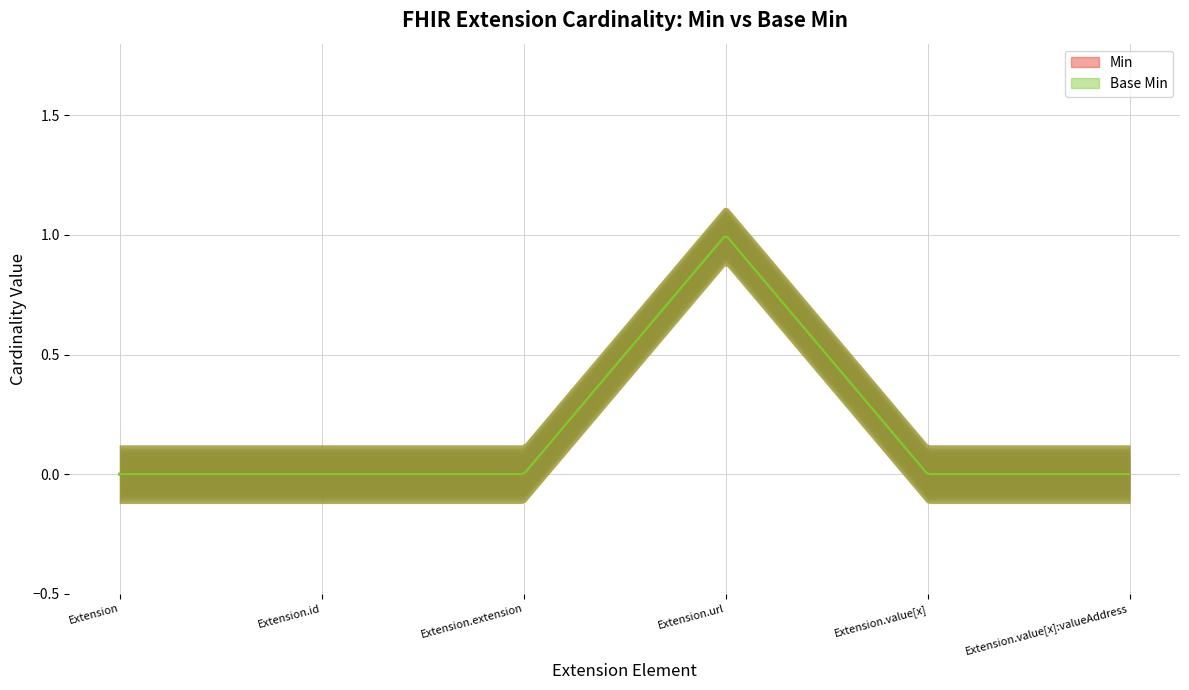

How many positive values does the Base Min series have?

1